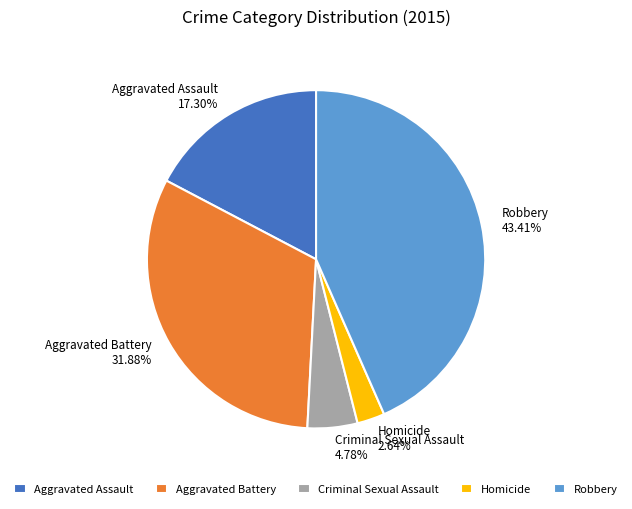

Which has a higher value, Aggravated Battery or Homicide?

Aggravated Battery